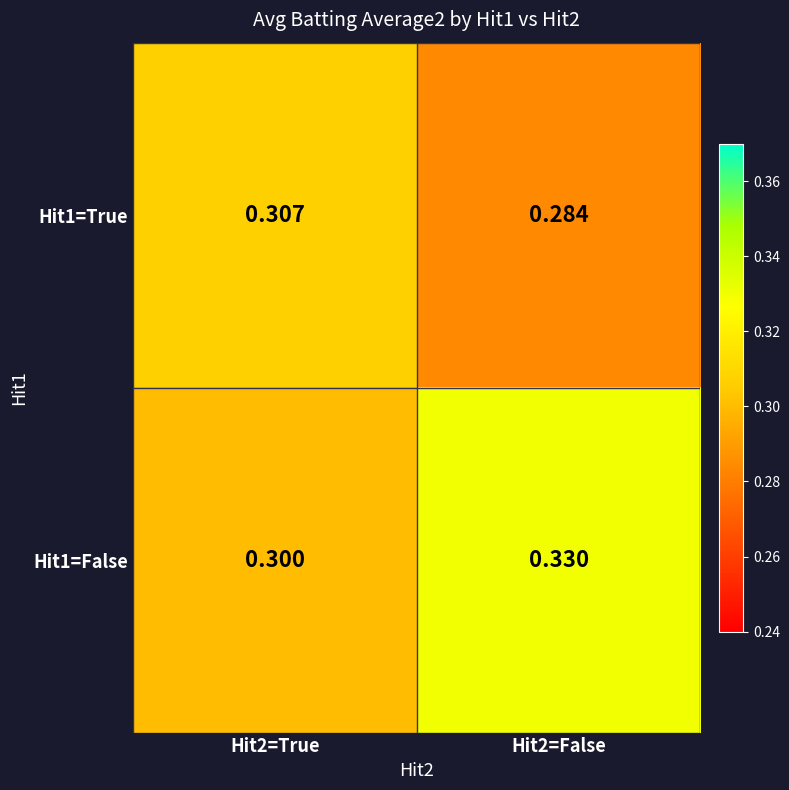

Is the value of Hit1=False at Hit2=True greater than the value of Hit1=True at Hit2=False?

Yes